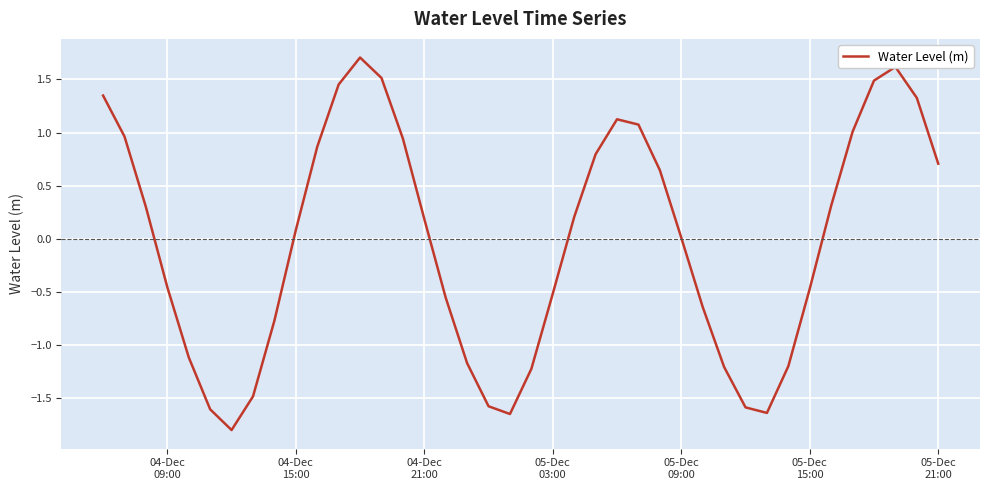

What is the maximum value shown in the chart?

1.7